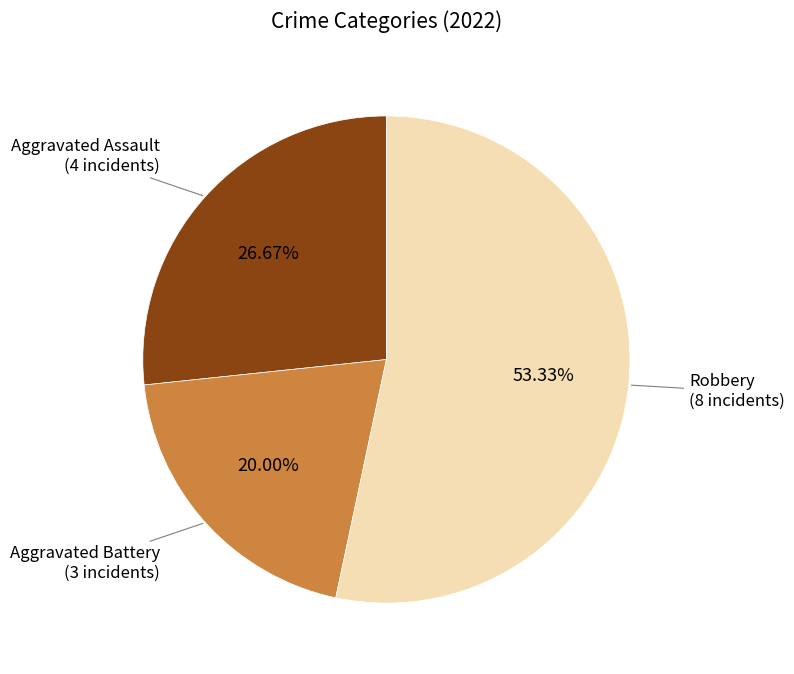

Does any single category account for the majority?

Yes